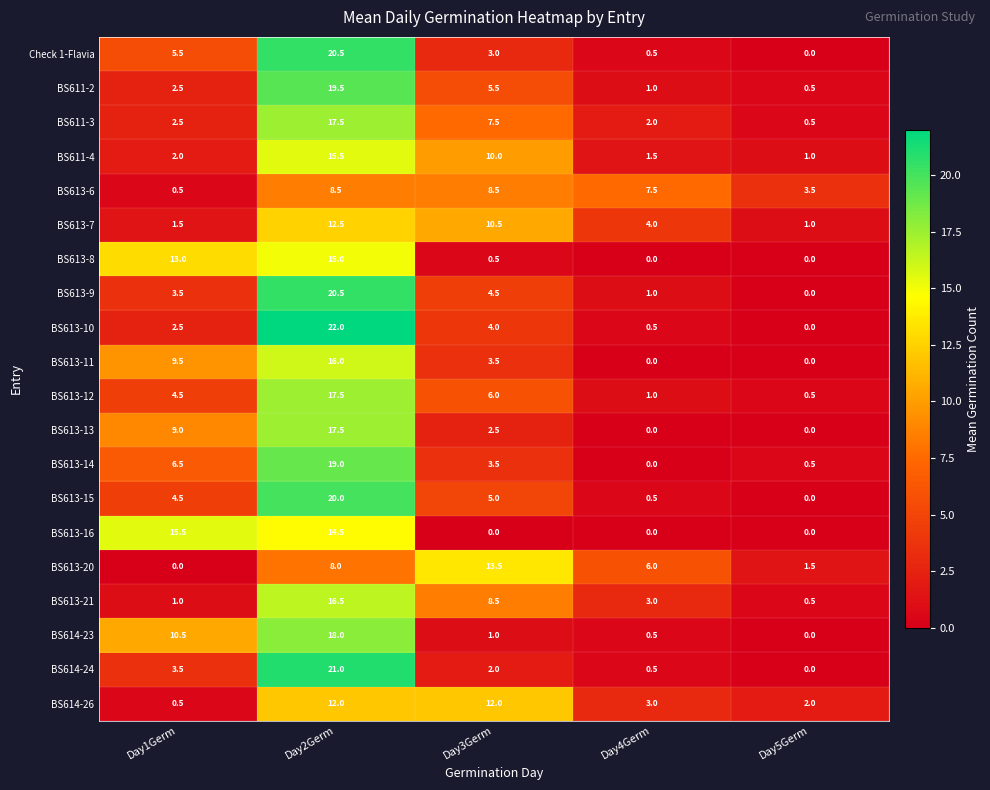

At which label does BS614-24 reach its peak?

Day2Germ